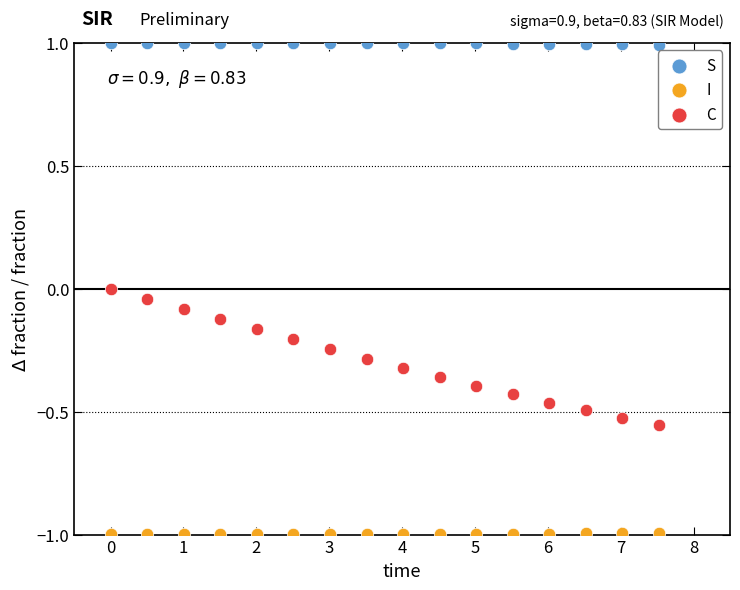

Across all data points, what is the range of Y values (max minus min)?

2.0